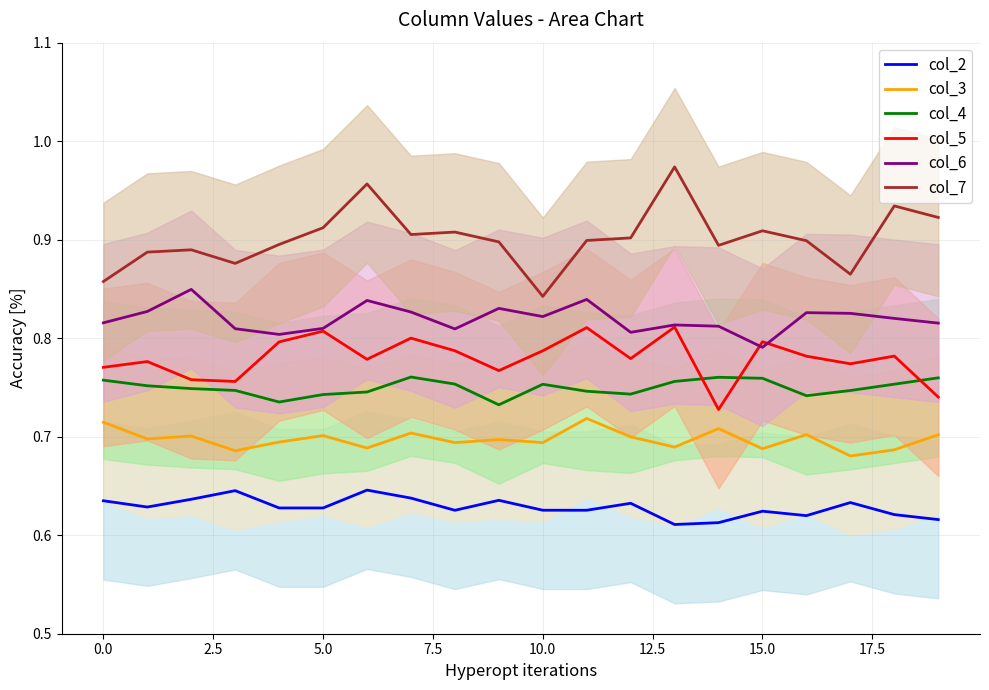

True or false: col_6 and col_7 intersect in this chart.

False